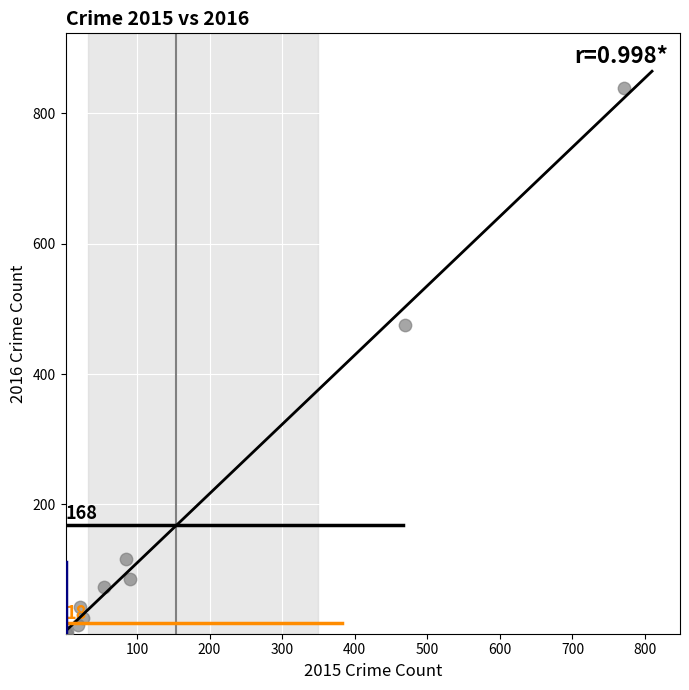

What Y value in the scatter plot is closest to 420?

475